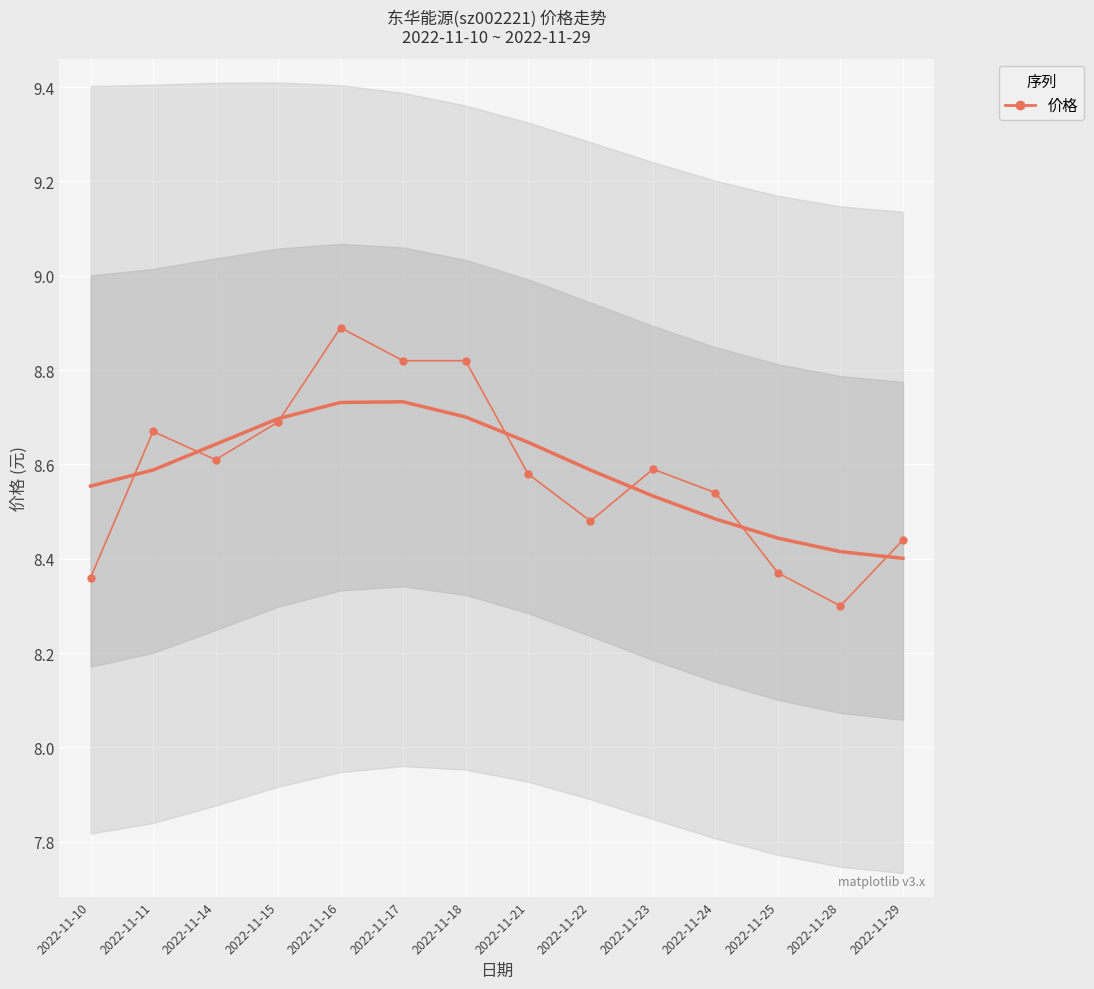

What is the difference between the maximum and second lowest values?

0.5